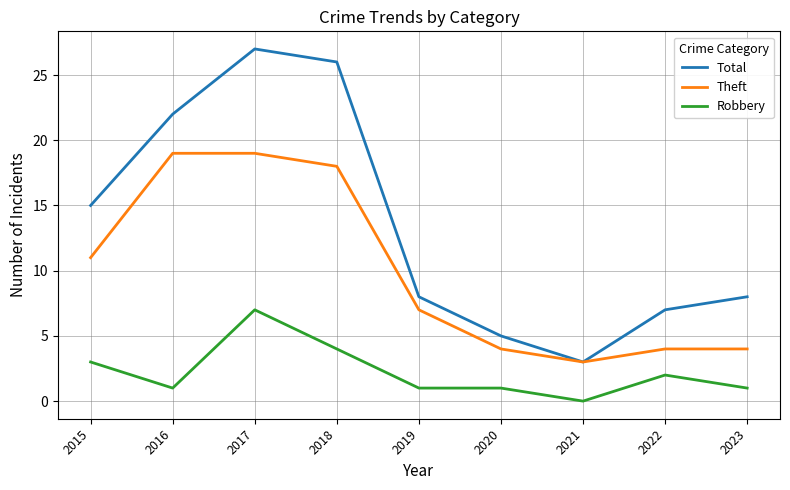

List the series in order of their overall mean, highest first.

Total, Theft, Robbery